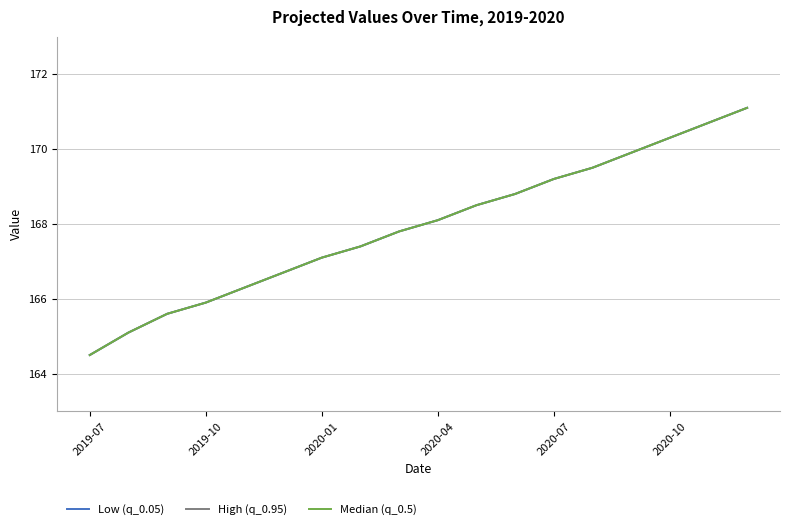

Does the chart display data point markers on the line(s)?

No